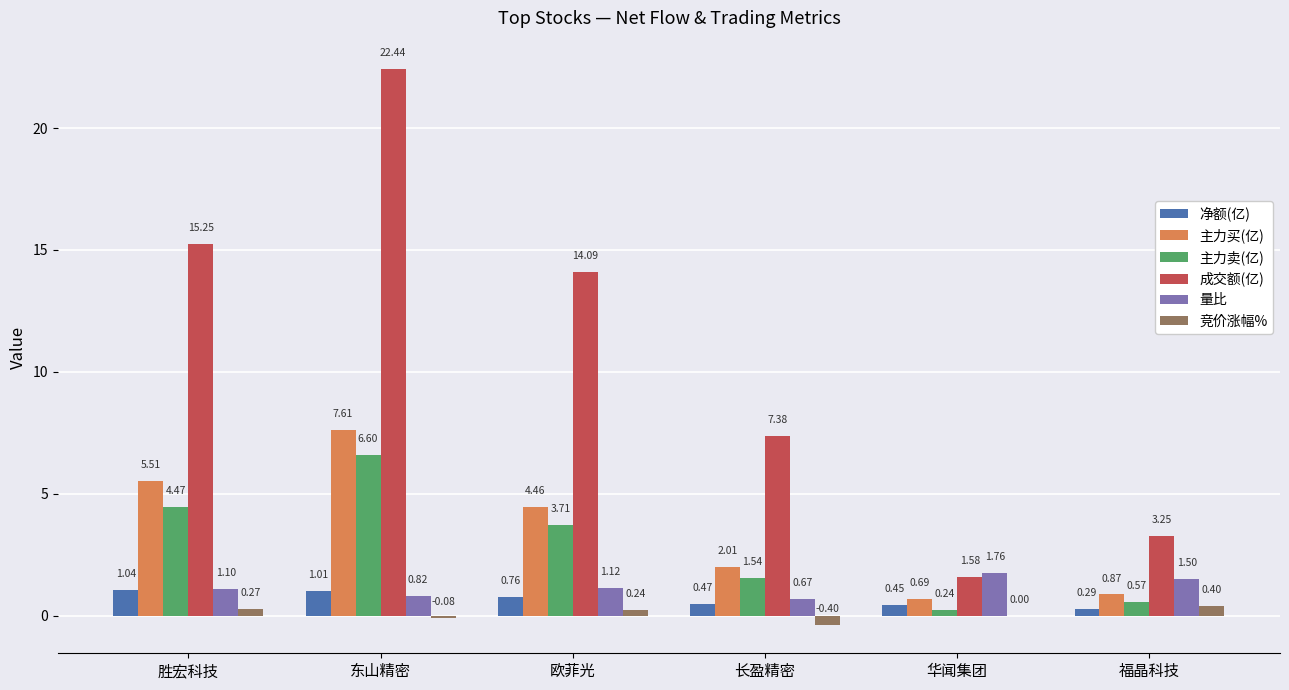

Which series changed the most between 东山精密 and 福晶科技?

成交额(亿)